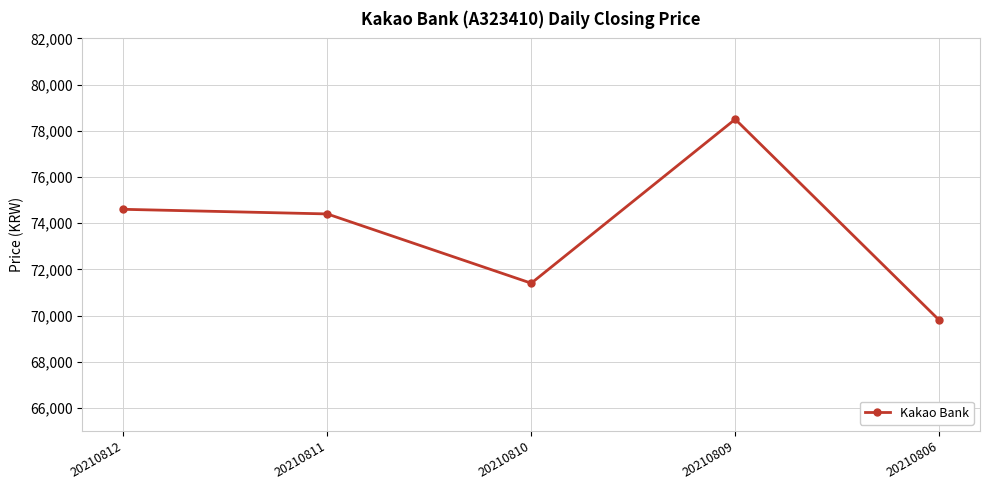

What is the sum of all values?

368700